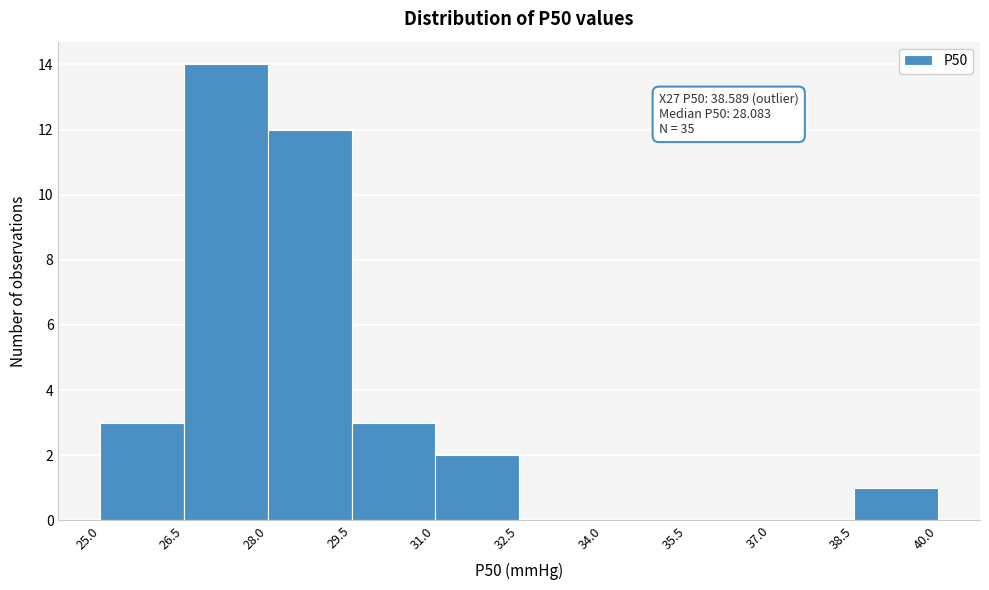

Which range on the x-axis has the tallest bar?

26.5 to 28.0